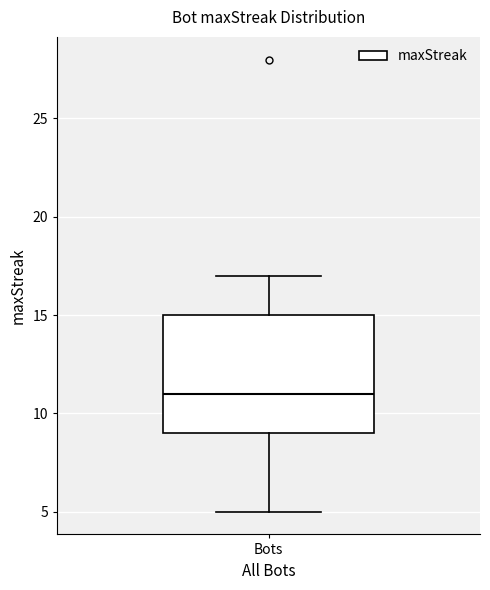

Where is the upper edge of the box for Bots on the y-axis? The values are not printed on the chart, so give them approximately, as read against the axis.

15